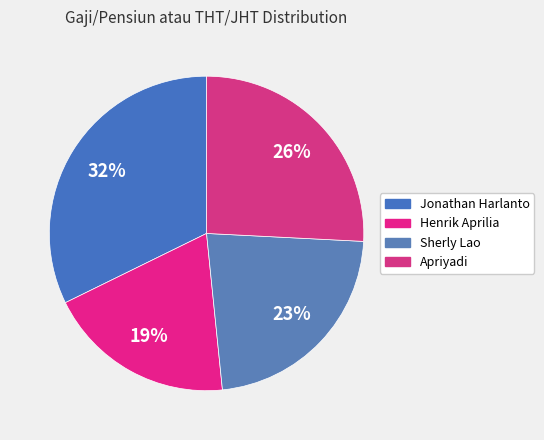

How many segments does this pie chart have?

4